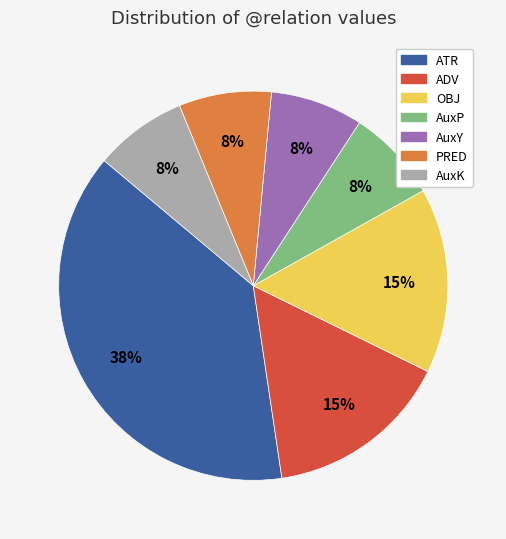

The AuxY slice represents 8% of the pie. True or false?

True